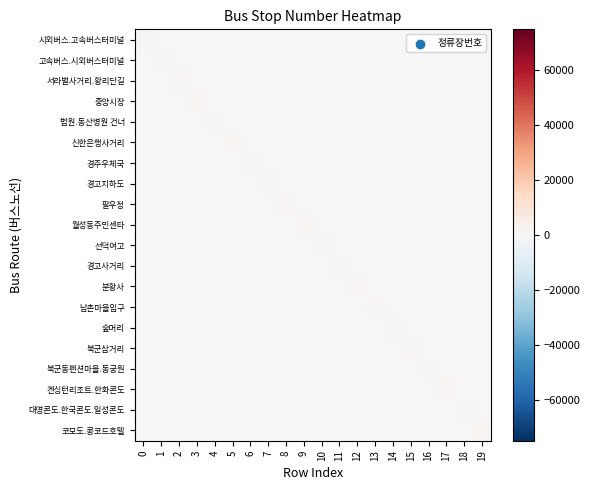

Between 4 and 14, which is larger?

4